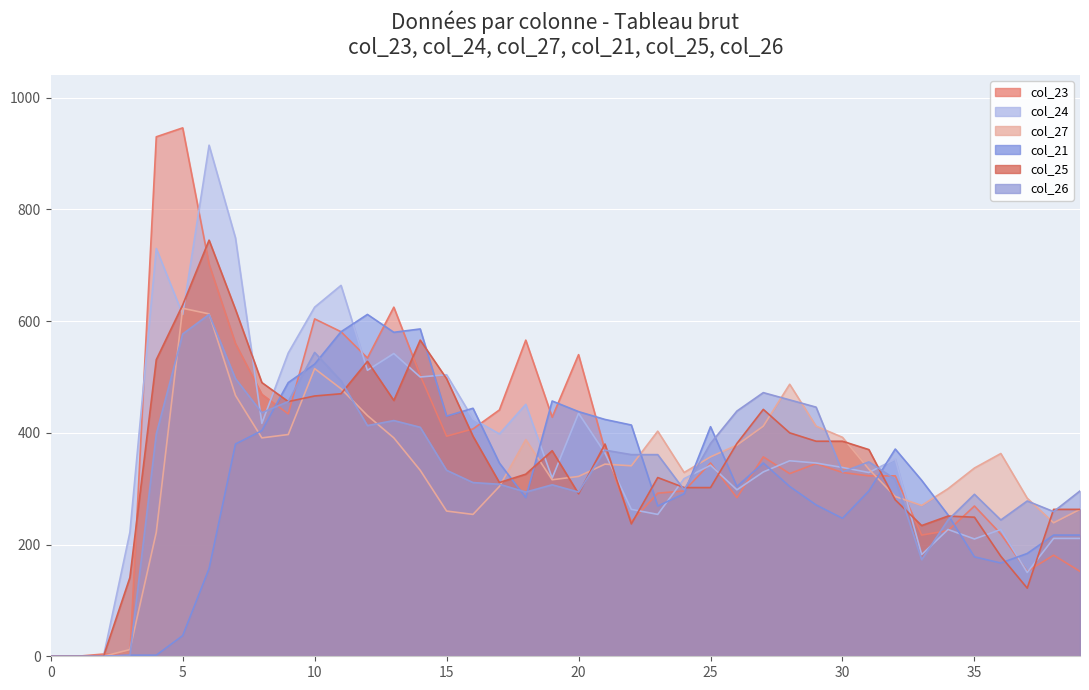

Between which two adjacent categories do col_24 and col_27 first intersect?

4 and 5